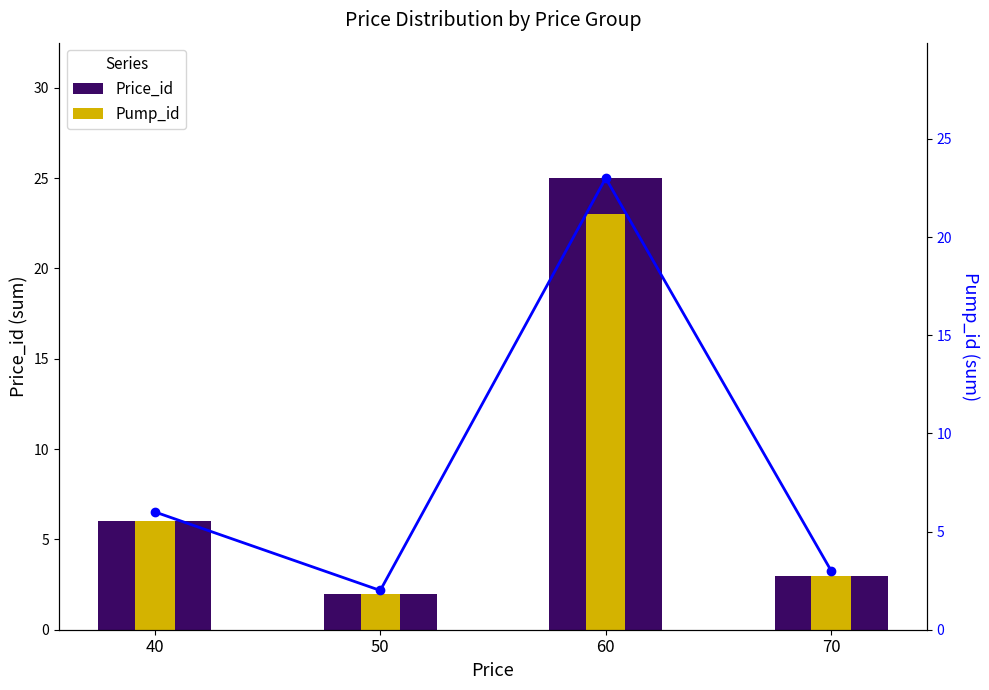

What is the difference between the maximum and second lowest values in the Pump_id series?

20